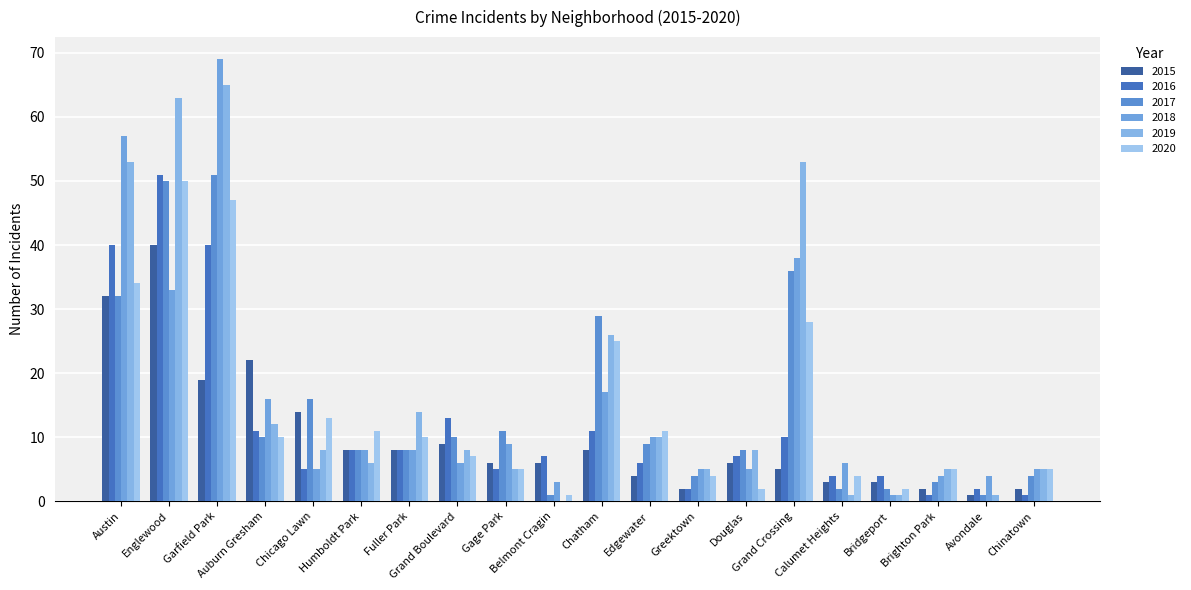

Between Grand Crossing and Chinatown, which is larger?

Grand Crossing